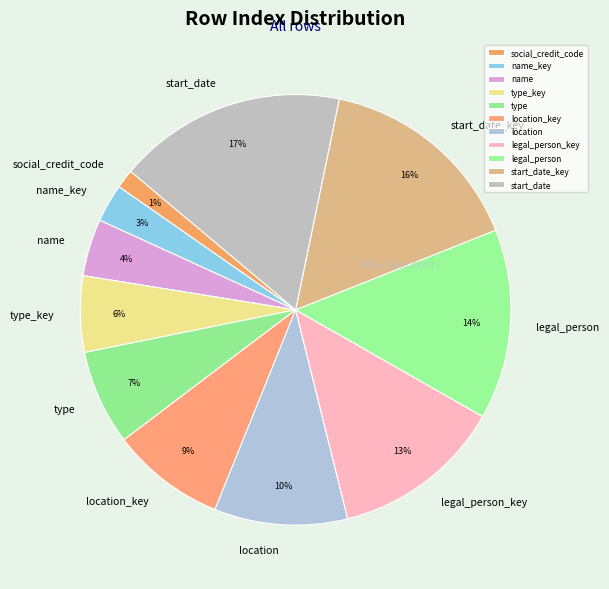

To the nearest percent, what is the average slice percentage?

9%